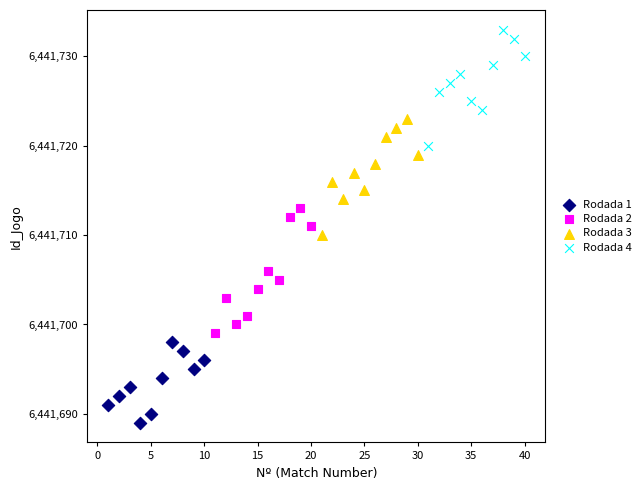

Which series has the largest Y range (max minus min)?

Rodada 2